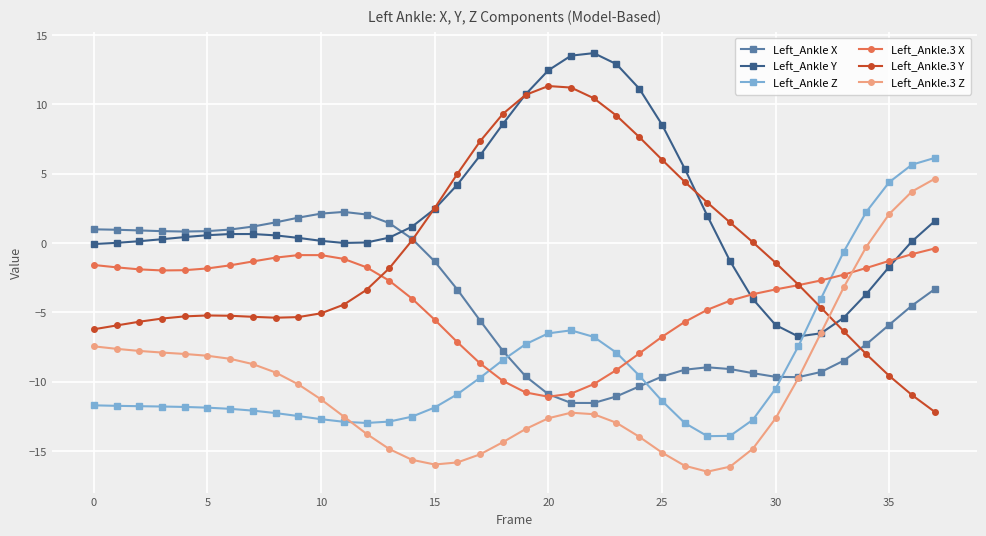

List the series in order of their peak value, highest first.

Left_Ankle Y, Left_Ankle.3 Y, Left_Ankle Z, Left_Ankle.3 Z, Left_Ankle X, Left_Ankle.3 X